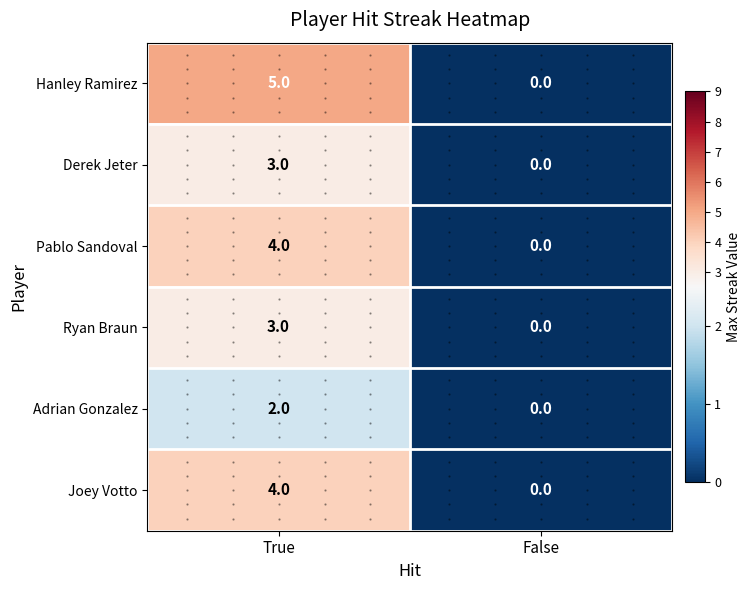

Is the value of Derek Jeter at False greater than the value of Joey Votto at True?

No